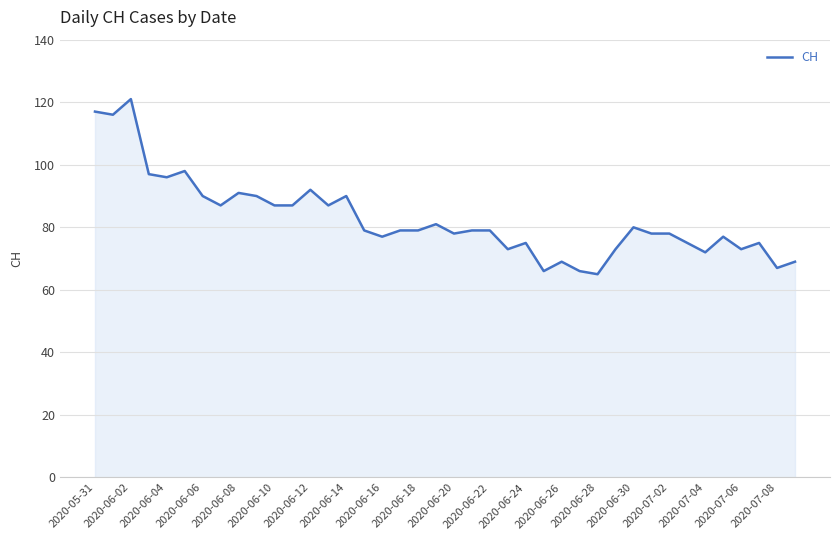

What is the greatest value displayed?

121